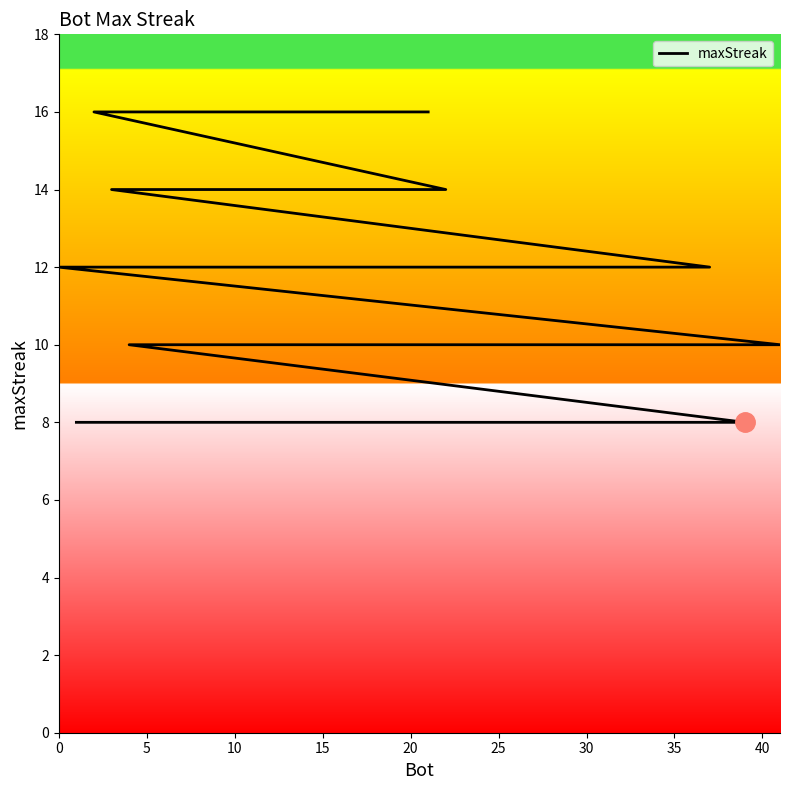

The chart shows a value of 20 at 17. True or false?

False